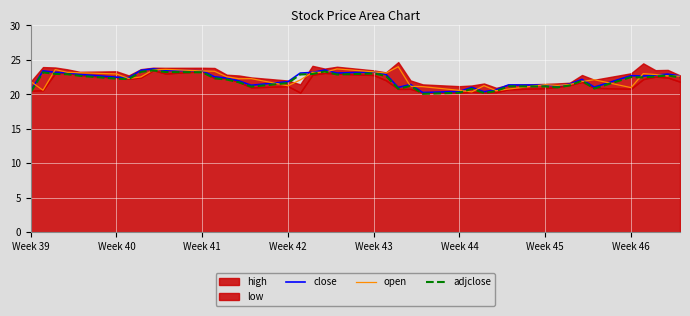

What is the difference between the maximum and minimum values in the close series?

3.4